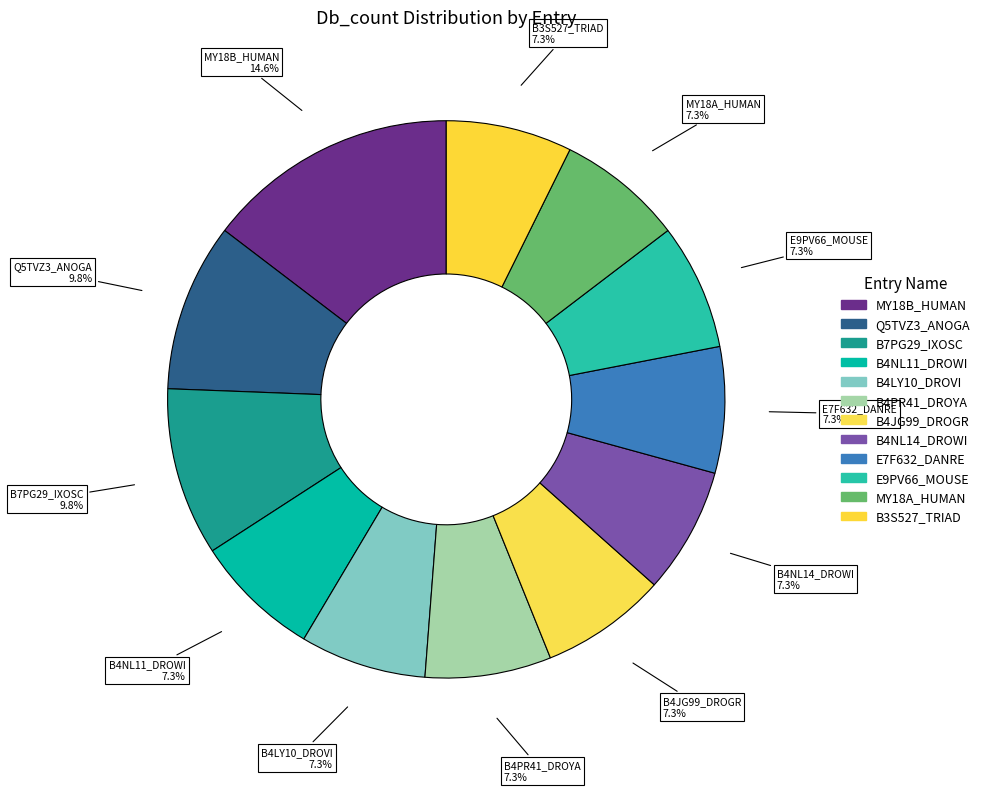

How many segments does this pie chart have?

12